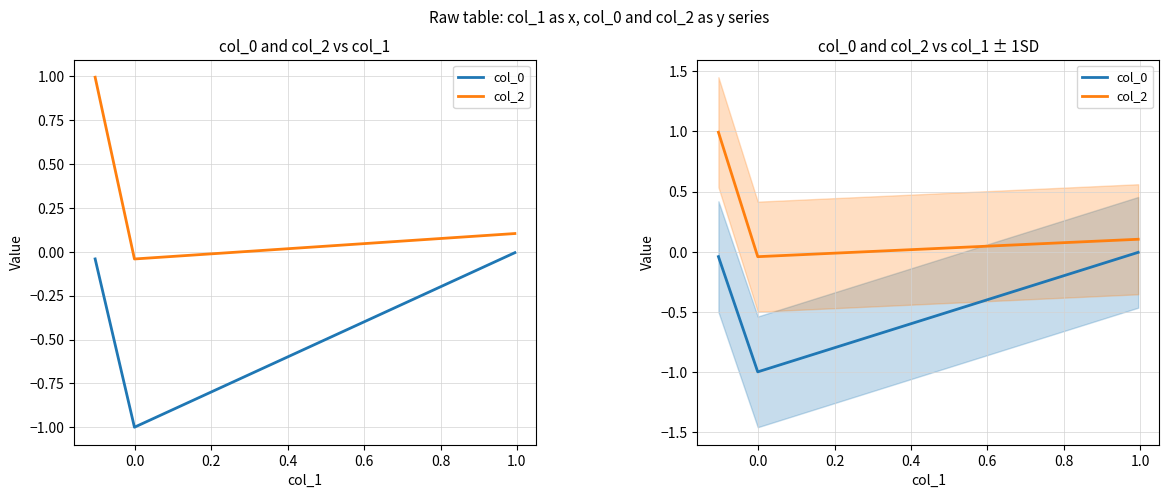

List the series in order of their overall mean, highest first.

col_2, col_0